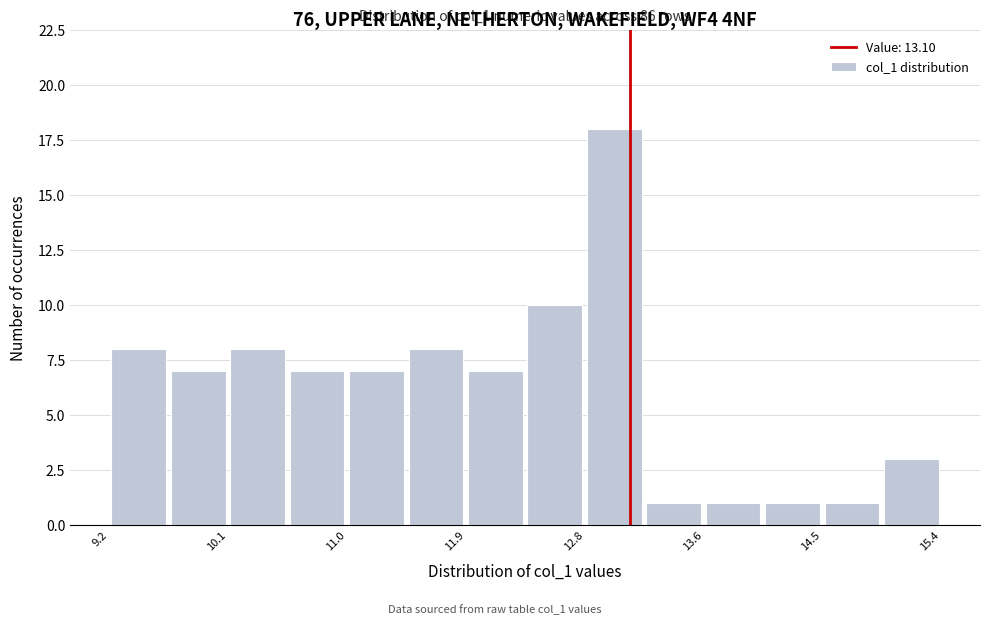

Which range on the x-axis has the tallest bar?

12.8 to 13.2